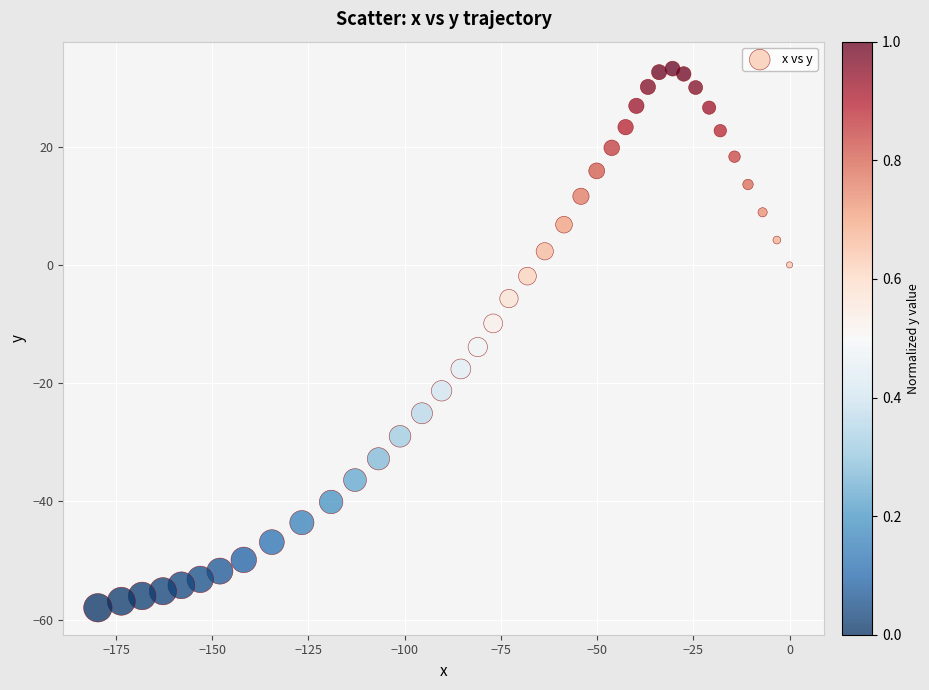

What is the range of Y values (max minus min)?

91.2